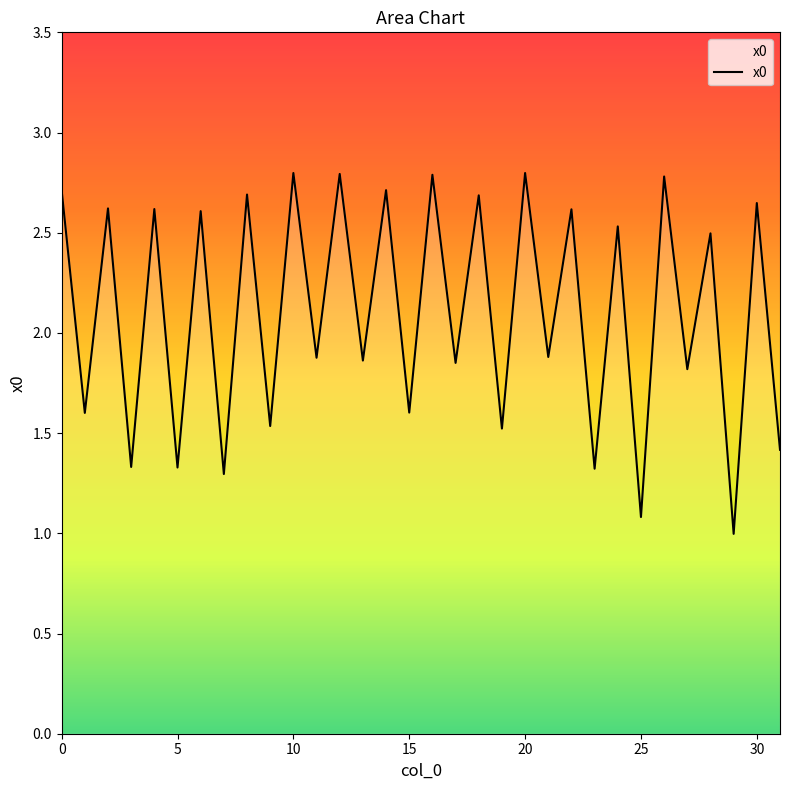

What is the minimum value shown in the chart?

1.0